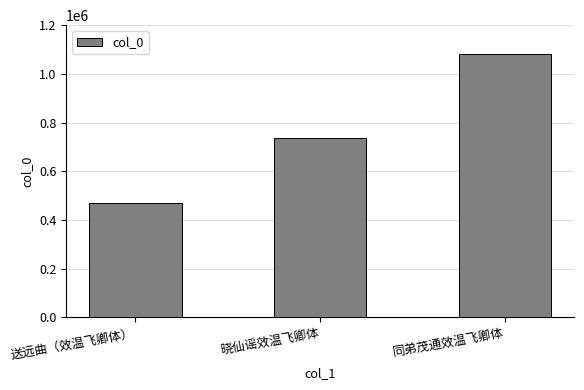

What is the change in value from 晓仙谣效温飞卿体 to 同弟茂通效温飞卿体?

+346490